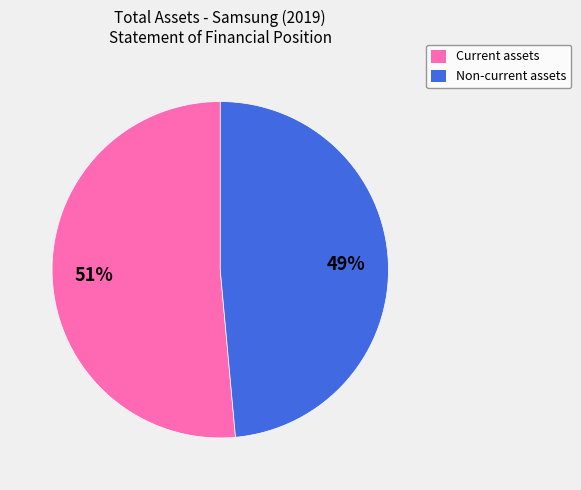

Which slice is the smallest?

Non-current assets